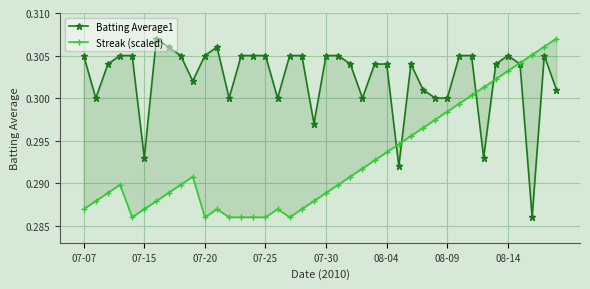

True or false: Batting Average1 and Streak (scaled) cross at least once.

True